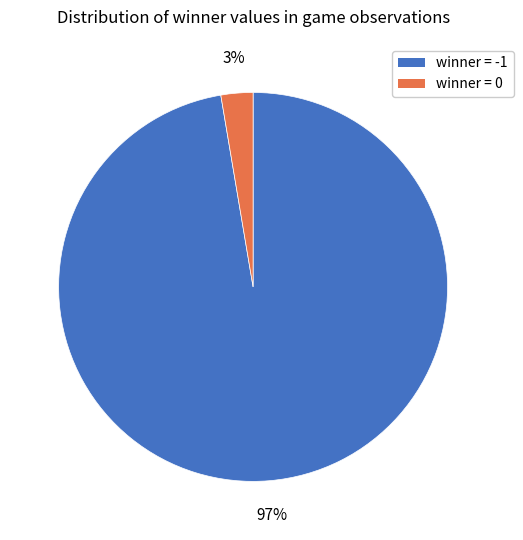

How many segments does this pie chart have?

2